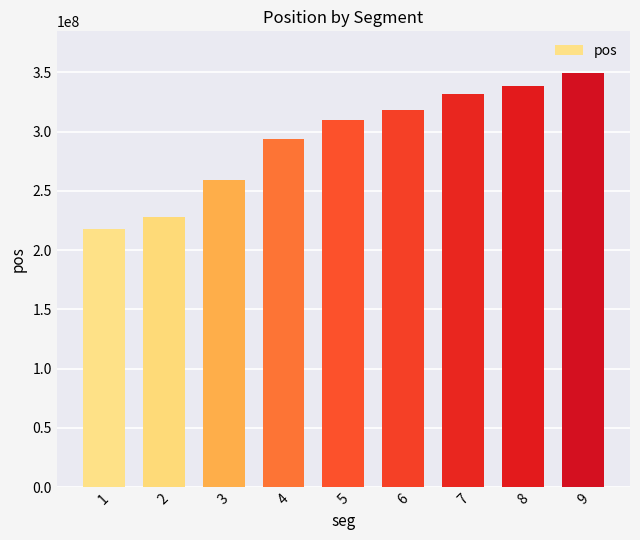

Count the number of data series in this chart.

1